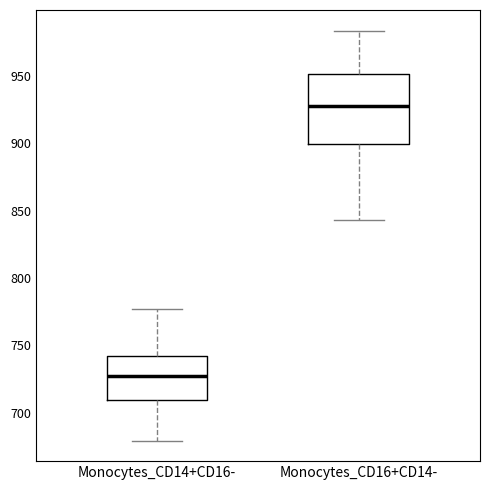

Which box has the highest median line?

Monocytes_CD16+CD14-